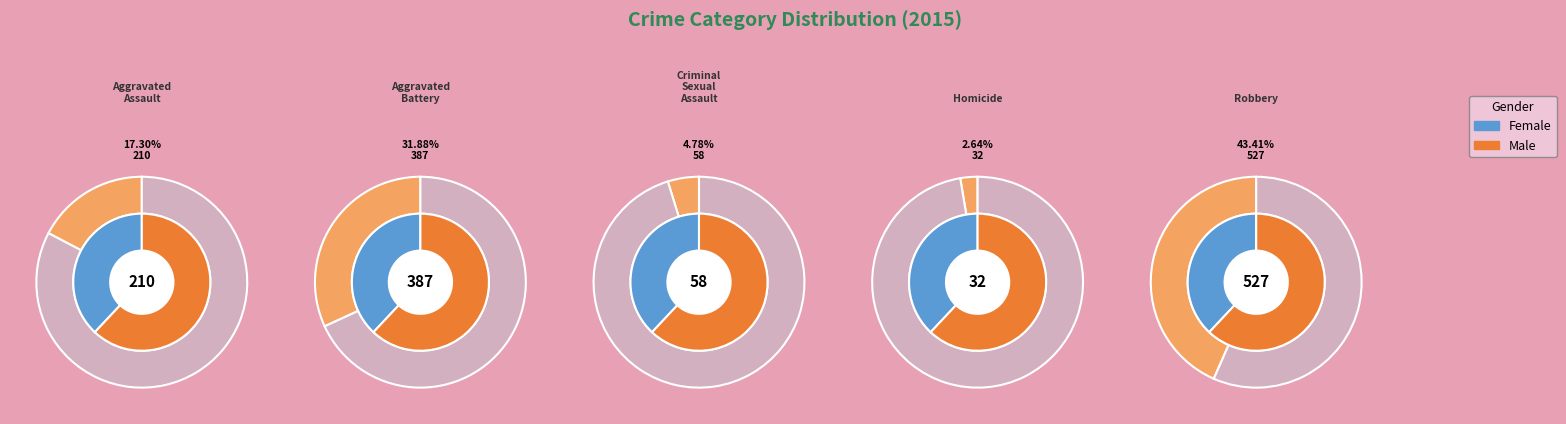

How many slices are in this pie chart?

5